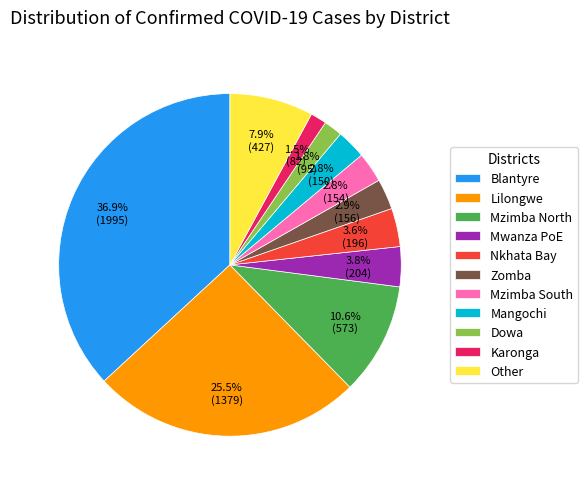

Do Blantyre and Mzimba South together represent more than half of the pie?

No